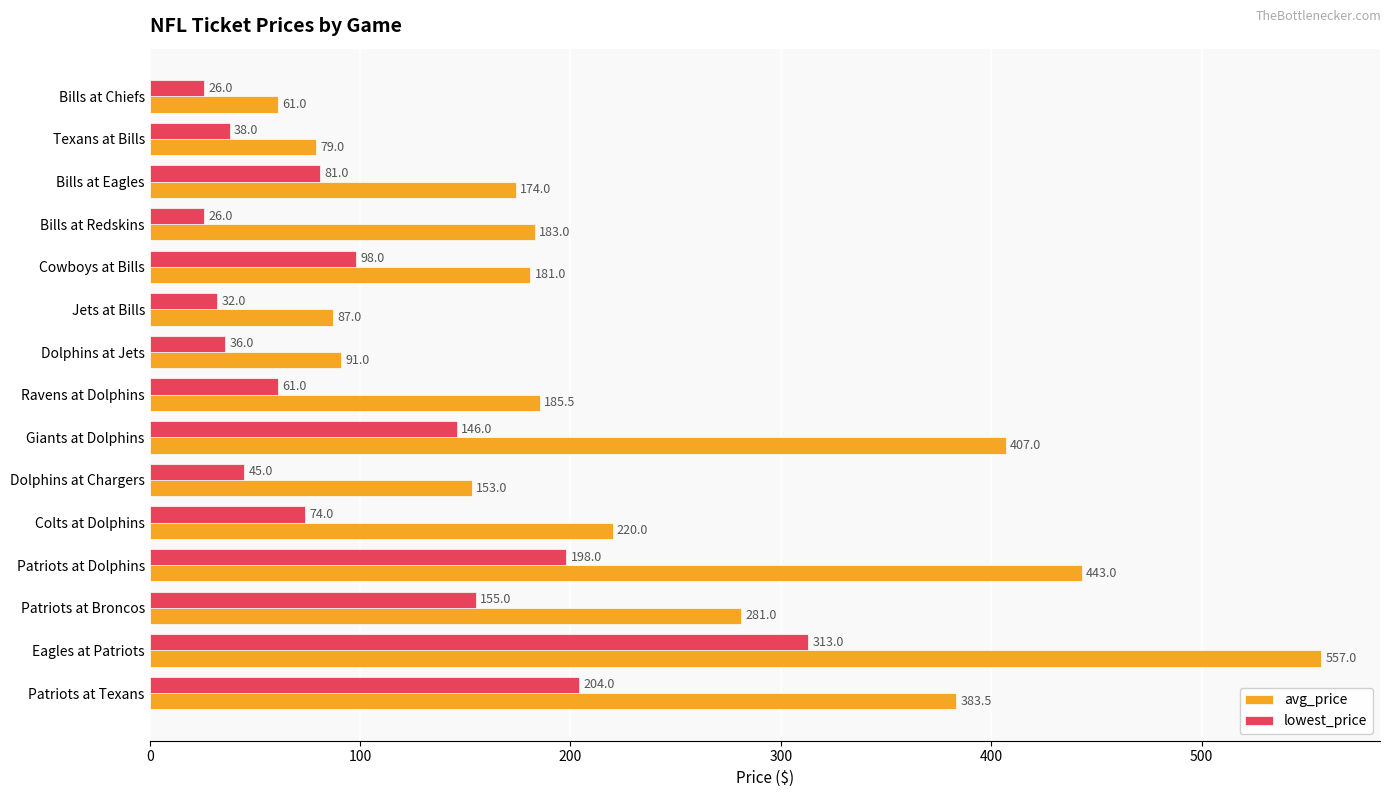

Which series has the widest spread of values?

avg_price